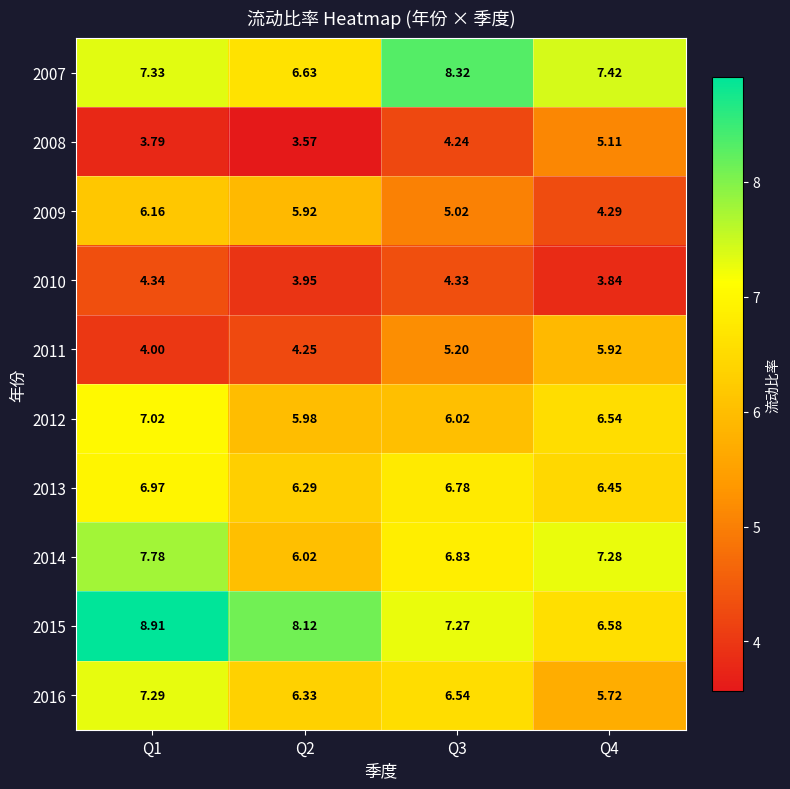

Is the value of 2008 at Q4 greater than the value of 2014 at Q2?

No